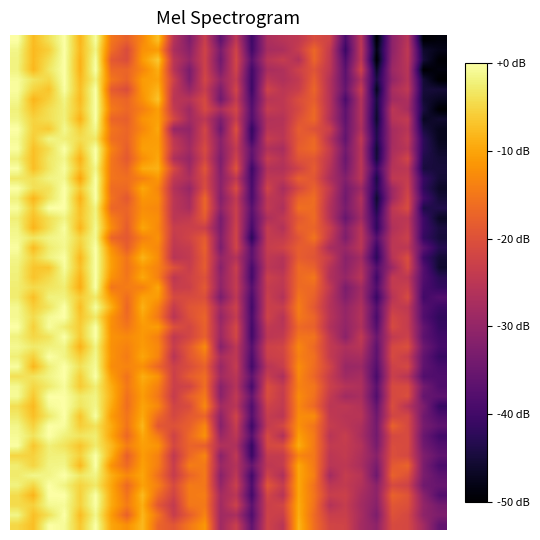

Reading left to right, what are all the values shown in this chart?

G: -1.9	-8.1	-3.3	-0.0	-8.6	0.0	-16.8	-17.3	-13.3	-9.0	-25.4	-33.1	-22.4	-32.8	-22.2	-39.8	-27.4	-26.5	-22.7	-19.5	-24.8	-36.9	-22.3	-46.7	-28.9	-25.3	-49.8	-48.7
W: -4.5	-5.6	-1.1	-0.8	-5.5	-0.2	-9.5	-14.4	-9.0	-19.1	-24.0	-15.0	-14.8	-28.3	-22.6	-36.7	-22.9	-21.8	-9.3	-15.6	-25.9	-23.6	-28.0	-31.4	-19.2	-20.2	-30.1	-33.8